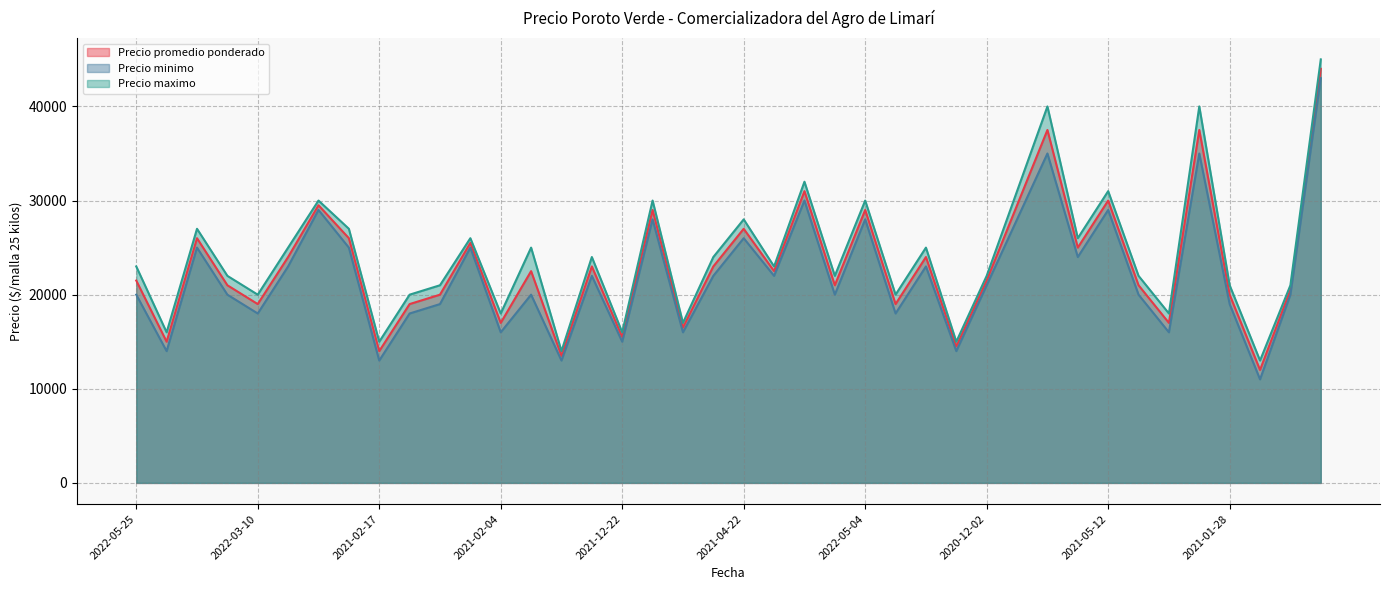

The Precio promedio ponderado series shows 27000 at 2021-04-22. True or false?

True